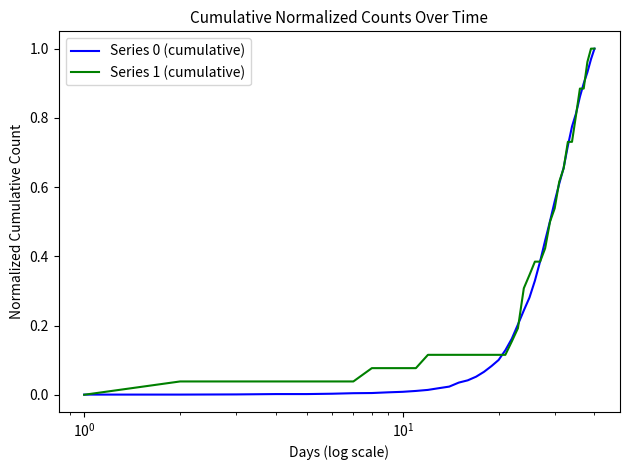

Does the chart have visible grid lines?

No